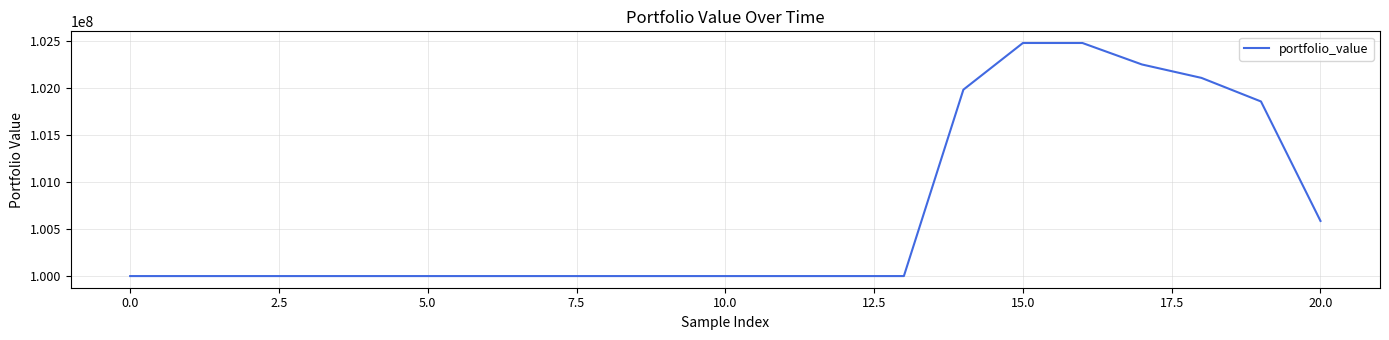

What is the maximum value shown in the chart?

102480637.4